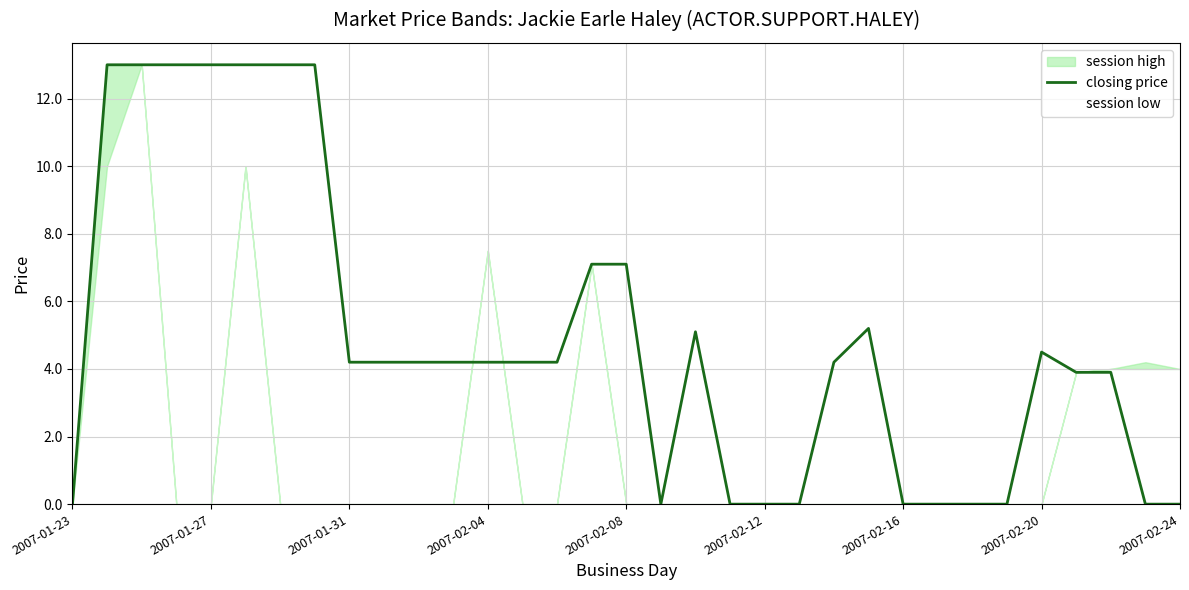

Count the number of values greater than 4.

20